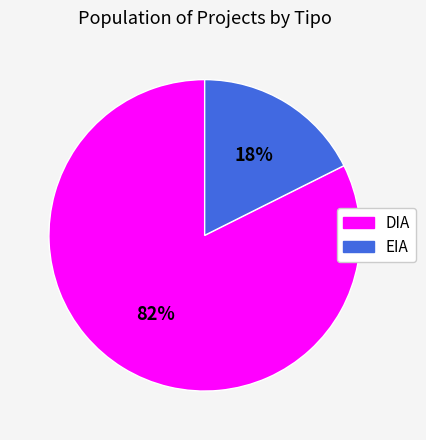

Is the sum of EIA and DIA greater than half?

Yes